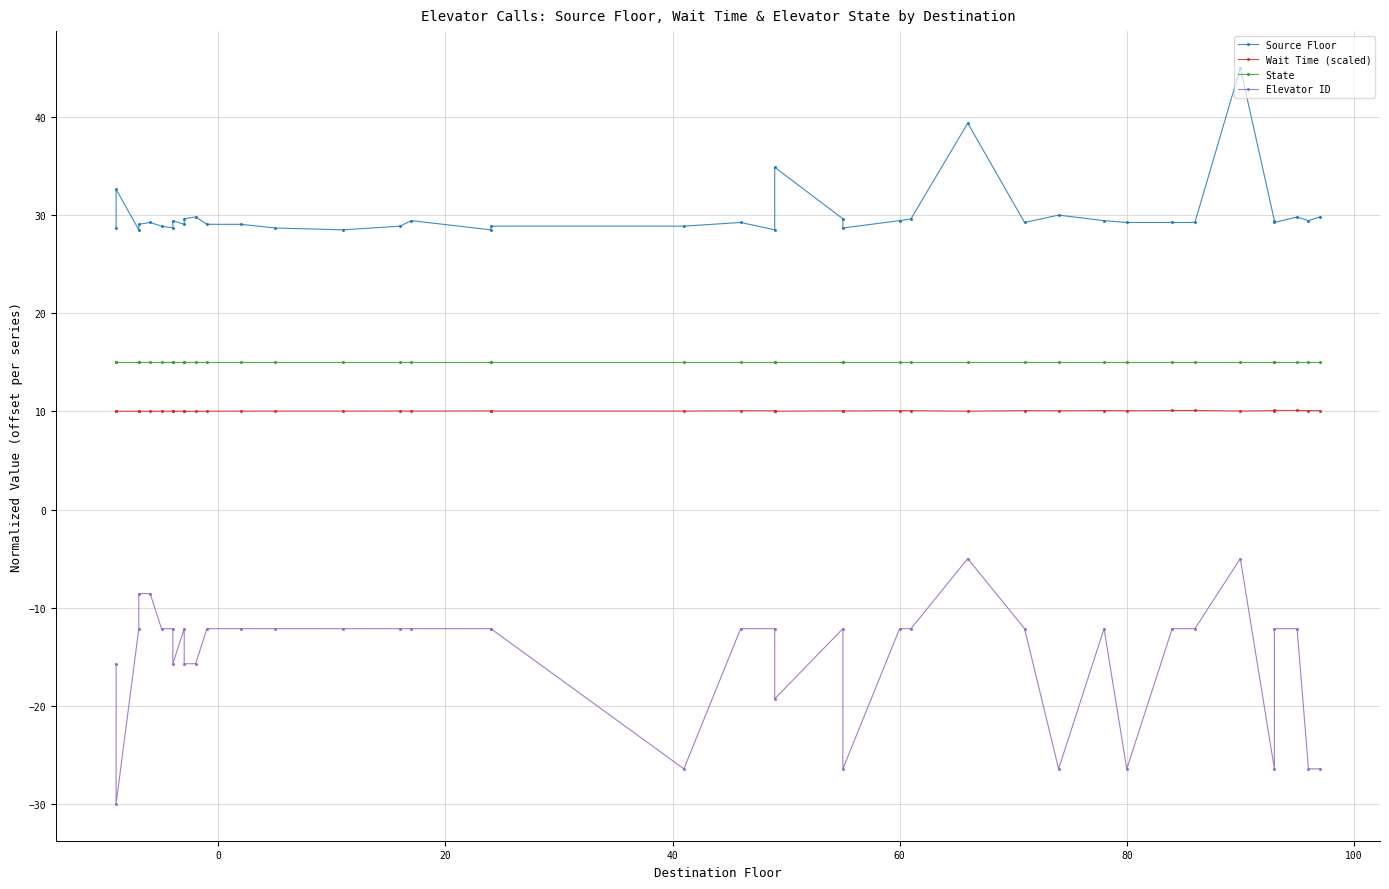

How many lines are shown in the chart?

4